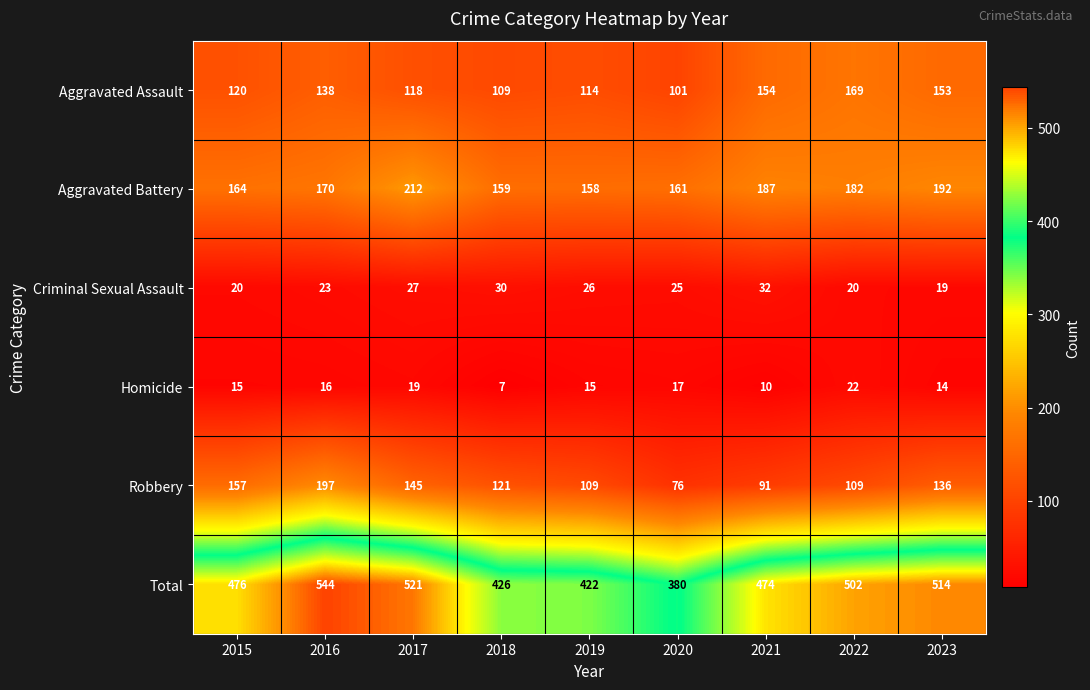

What is the difference between the second highest and minimum values in the Homicide series?

12